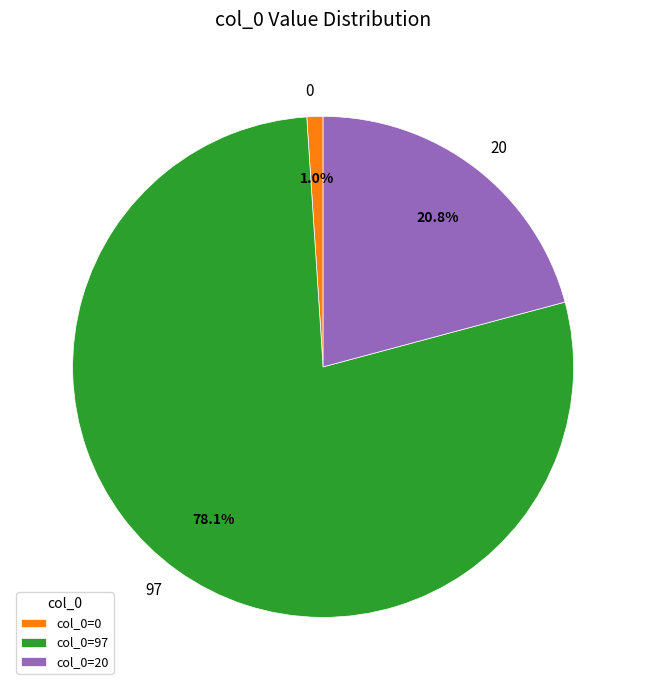

Count the number of slices in the pie.

3